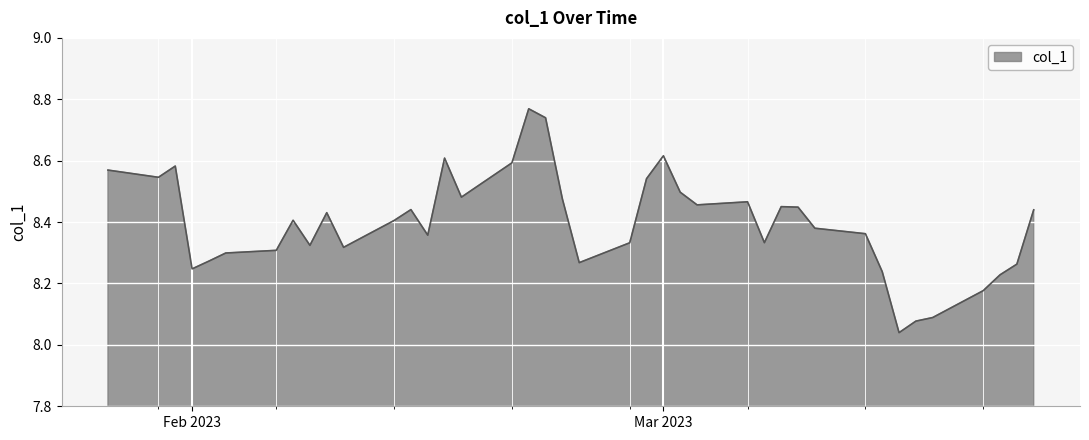

What is the difference between the maximum and minimum values?

0.7